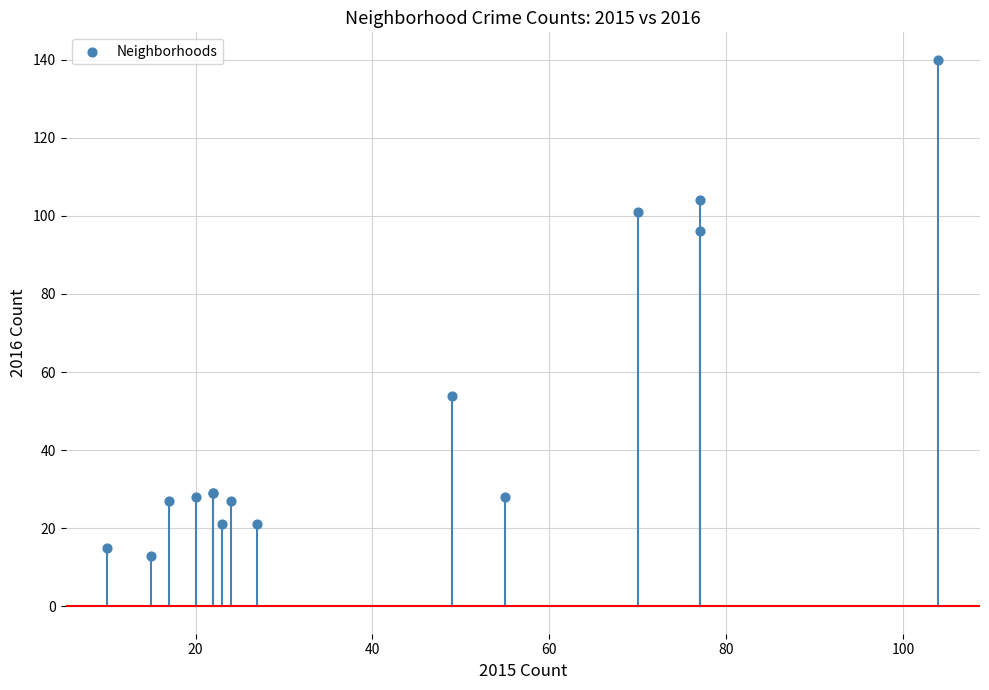

What Y value in the scatter plot is closest to 76?

96